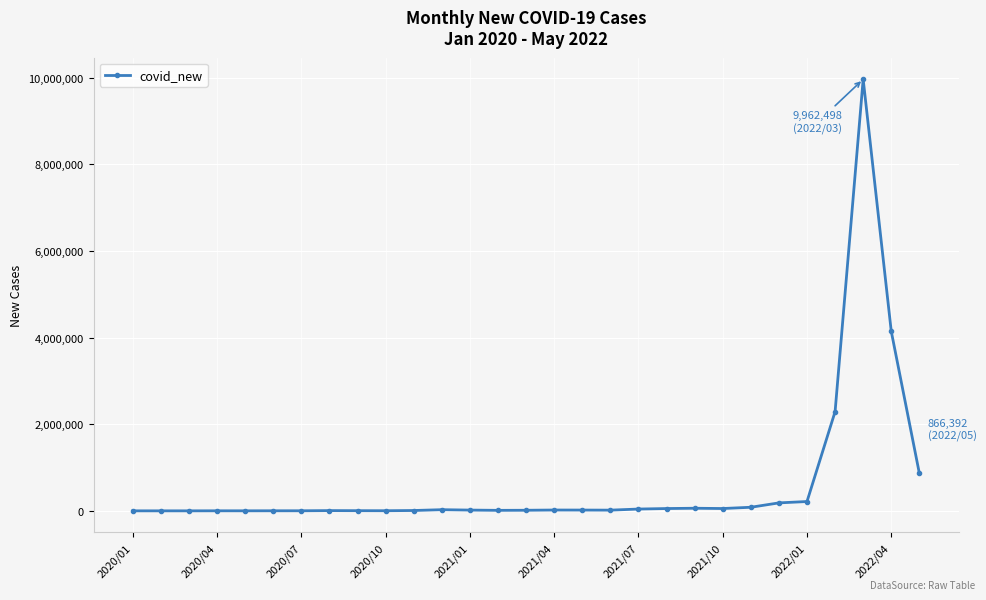

How many data points are less than 17494?

14